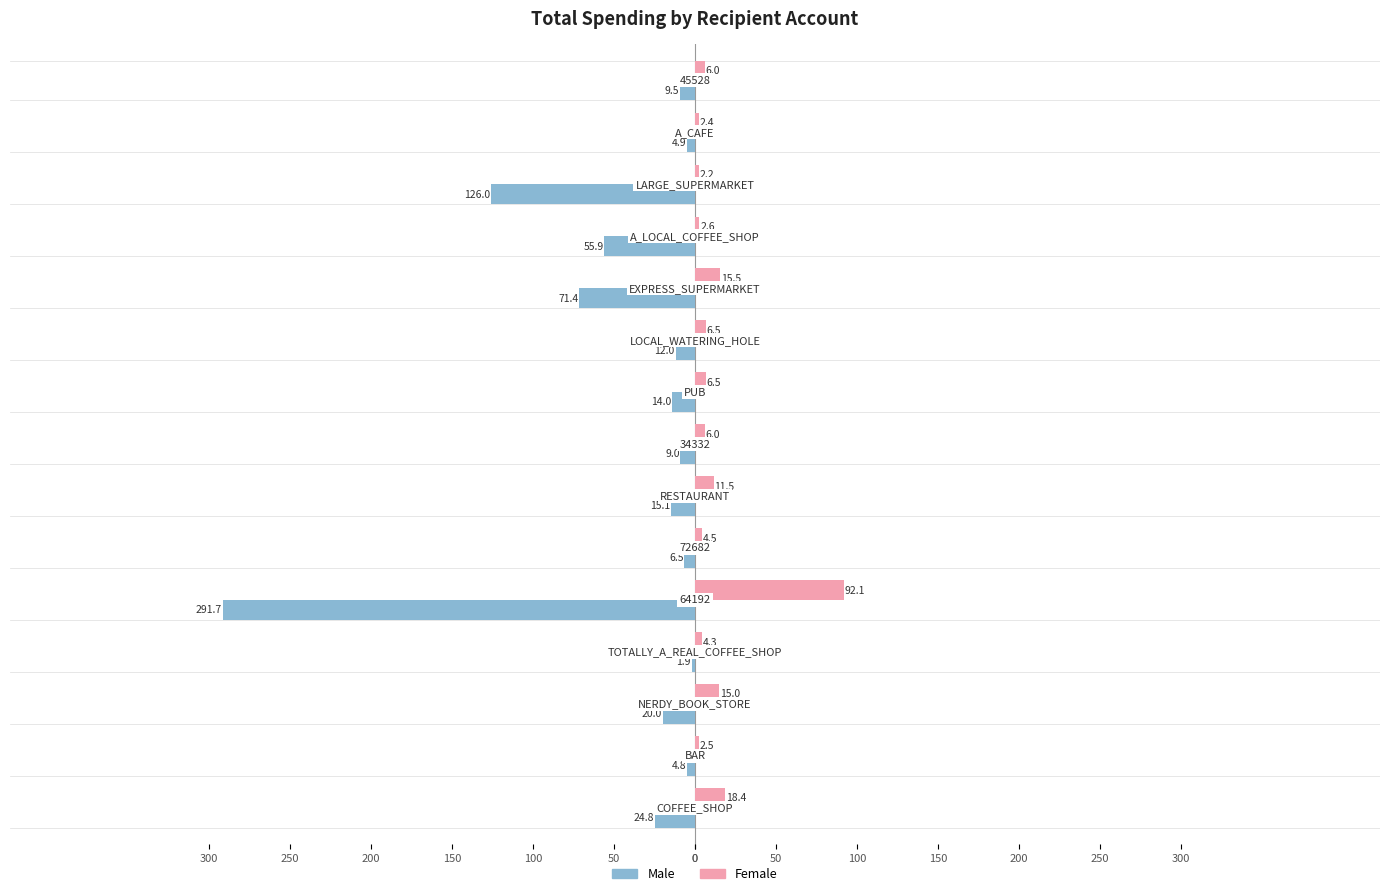

What is the difference between the maximum and minimum values in the Female series?

89.8